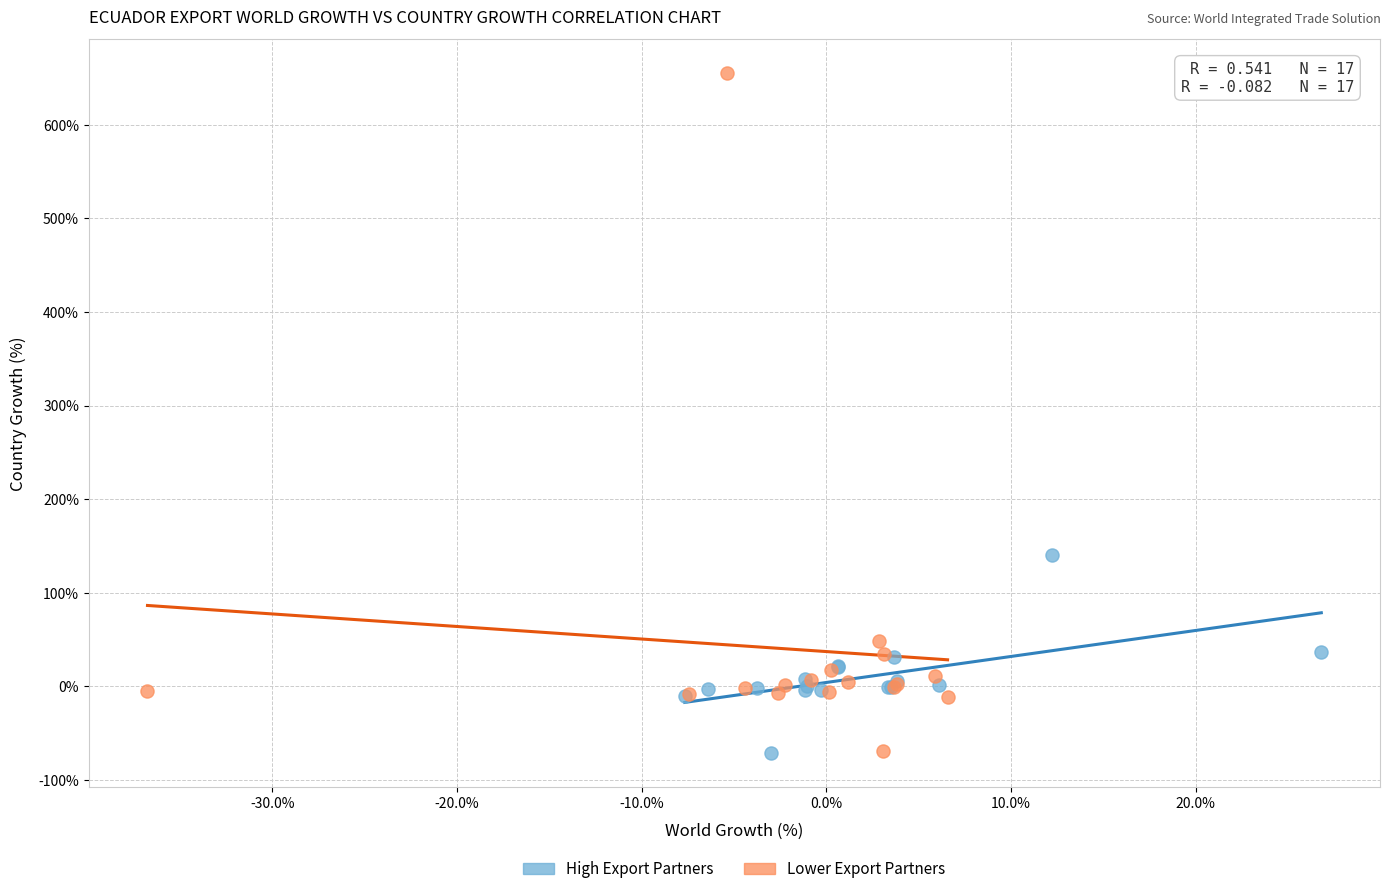

What are all the series names shown in the legend?

High Export Partners, Lower Export Partners